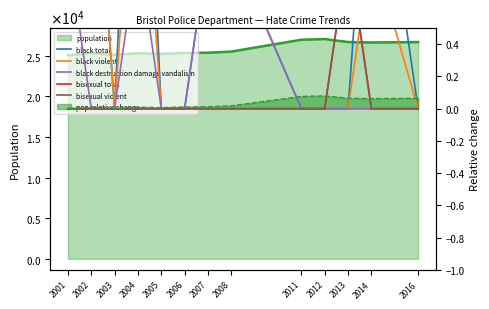

How many data points does each series have?

13